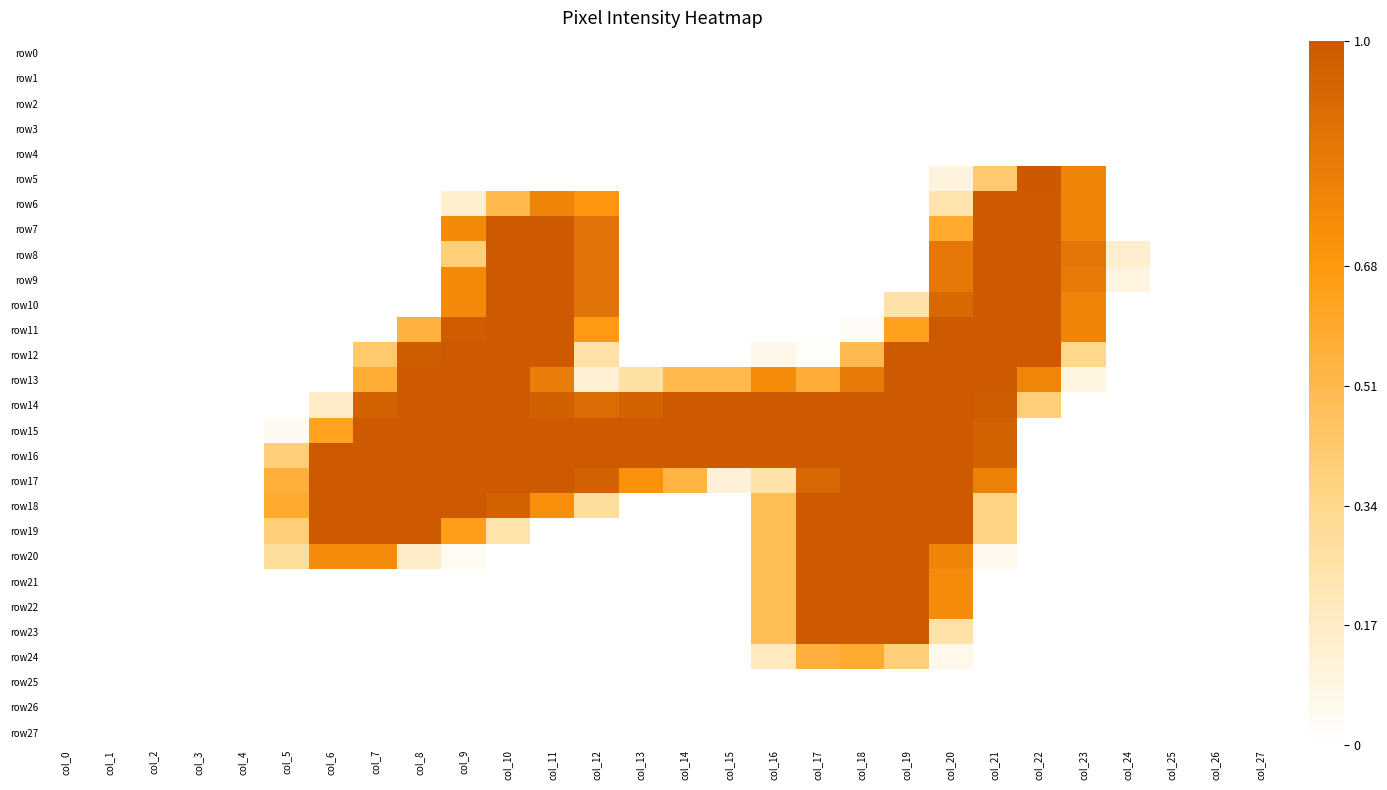

Which series has the largest range (max minus min)?

row5